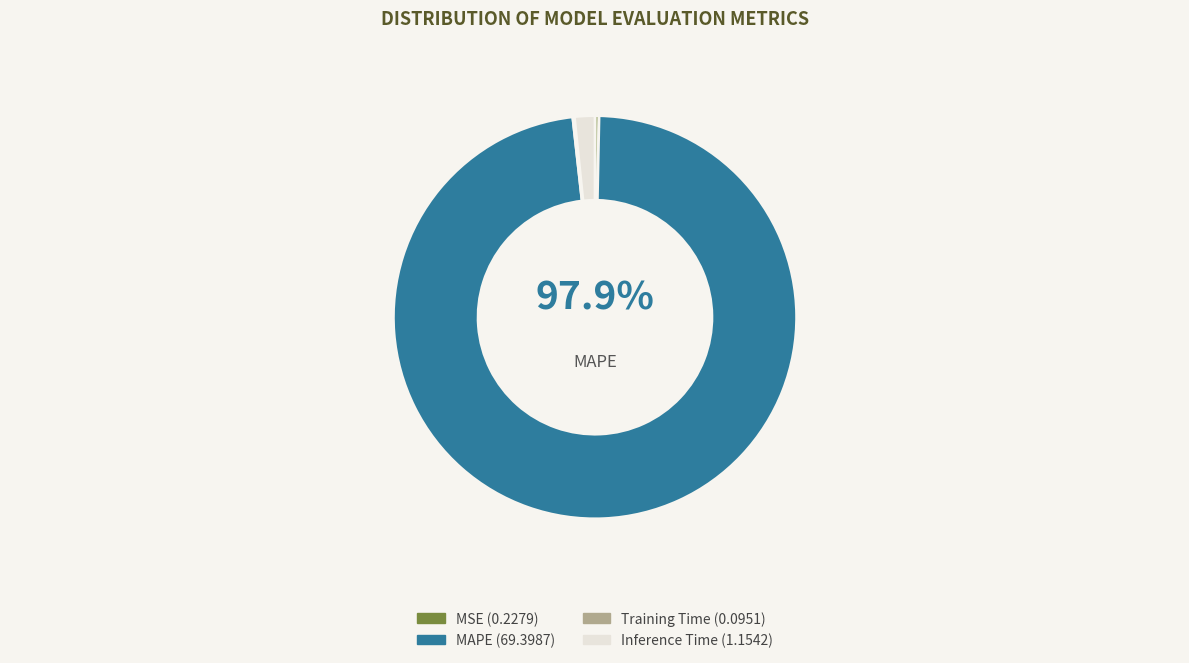

What percentage do Training Time and MAPE together represent?

98.0%